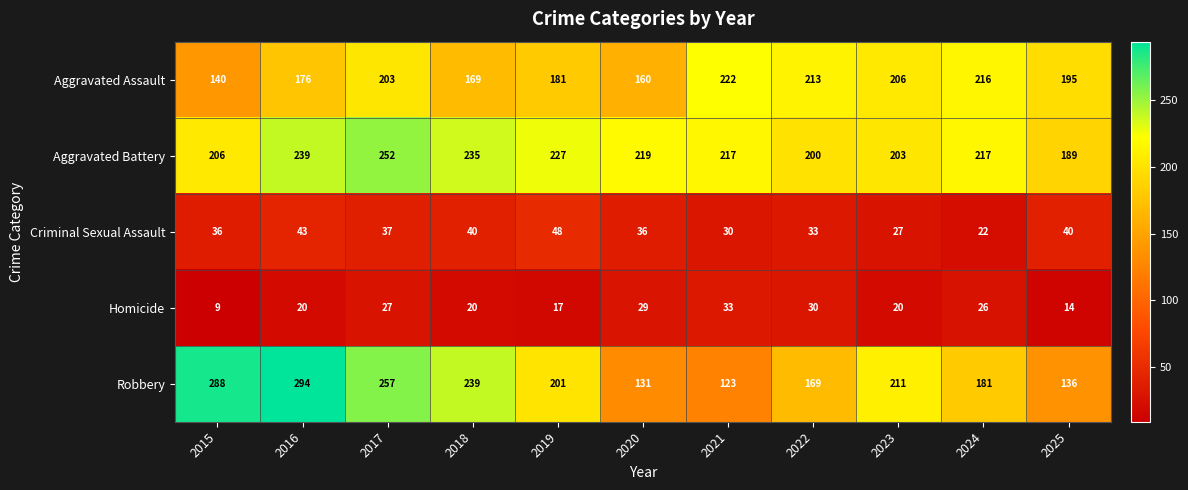

List the series in order of their peak value, highest first.

Robbery, Aggravated Battery, Aggravated Assault, Criminal Sexual Assault, Homicide